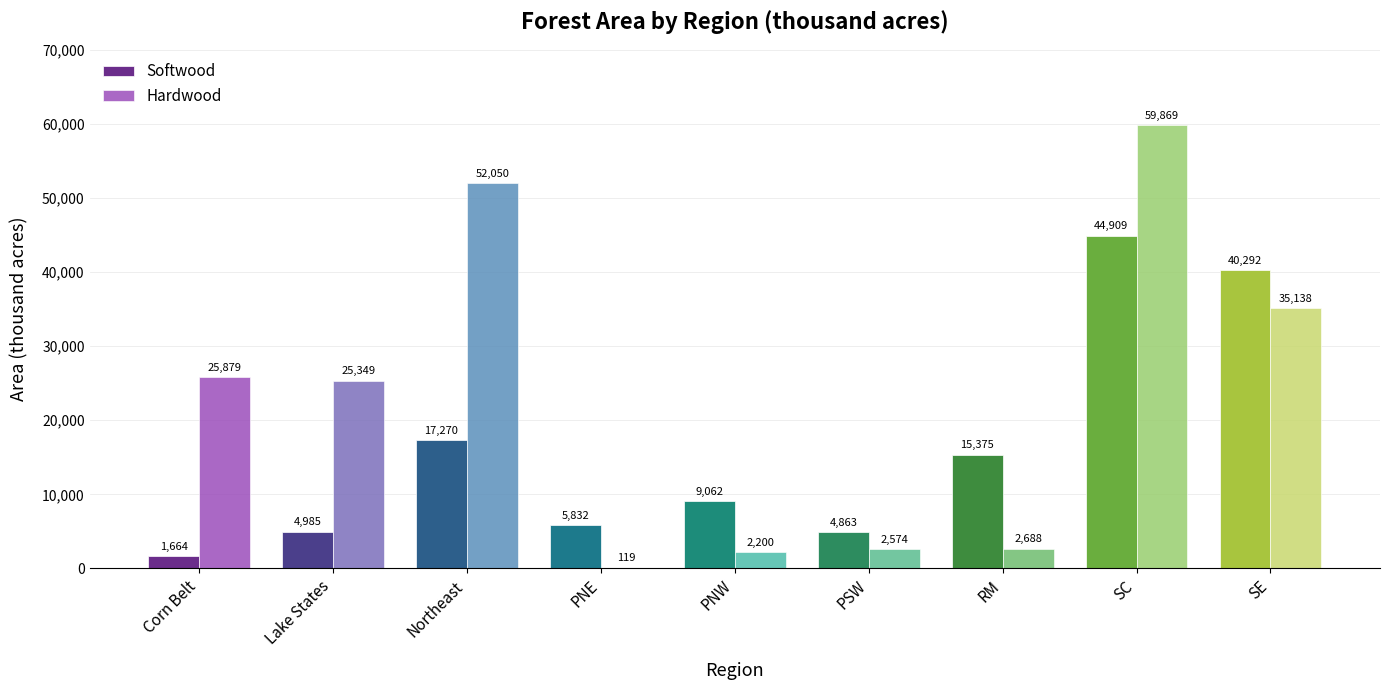

At which label does Softwood first exceed 9062?

Northeast